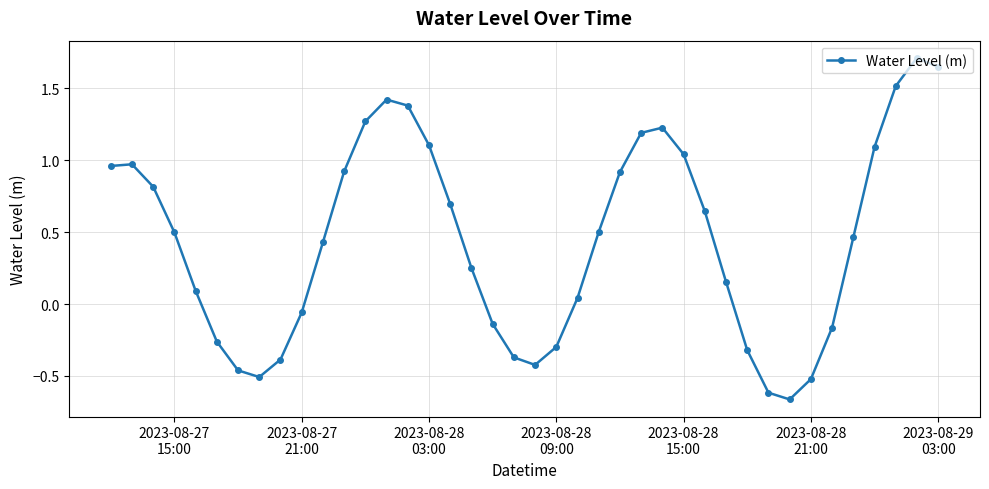

What is the maximum value shown in the chart?

1.7